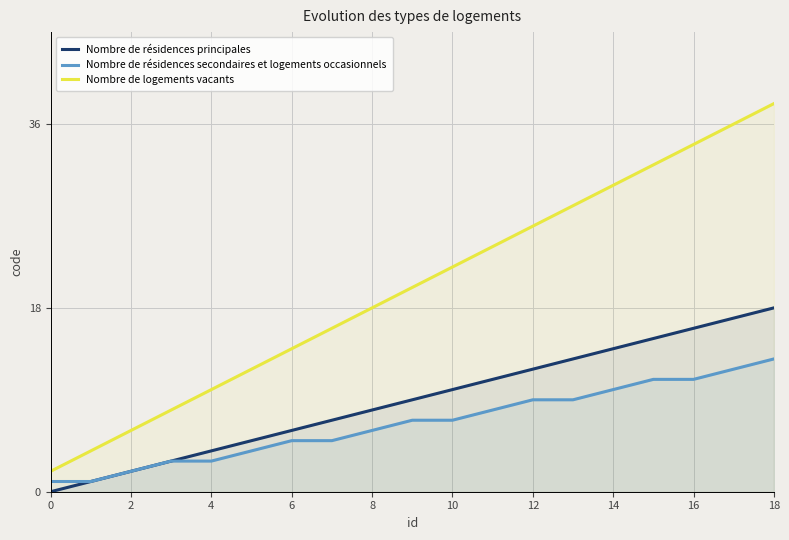

True or false: Nombre de logements vacants and Nombre de résidences principales intersect in this chart.

False